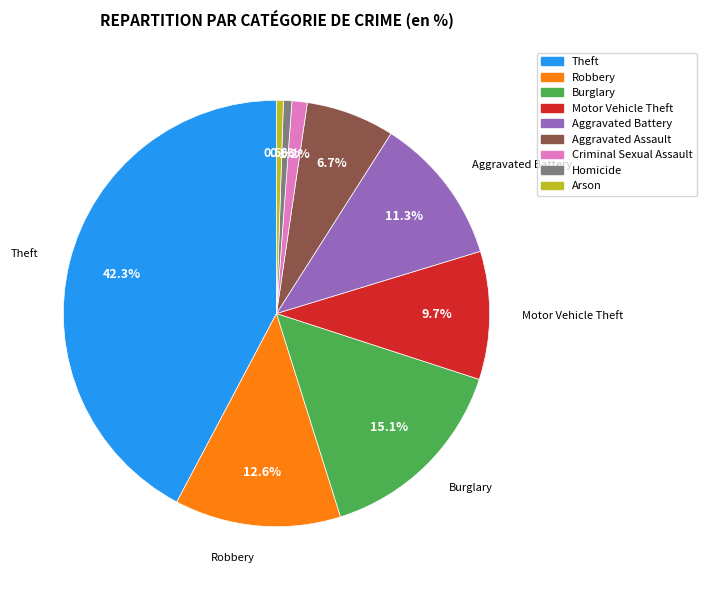

Does any single category account for the majority?

No